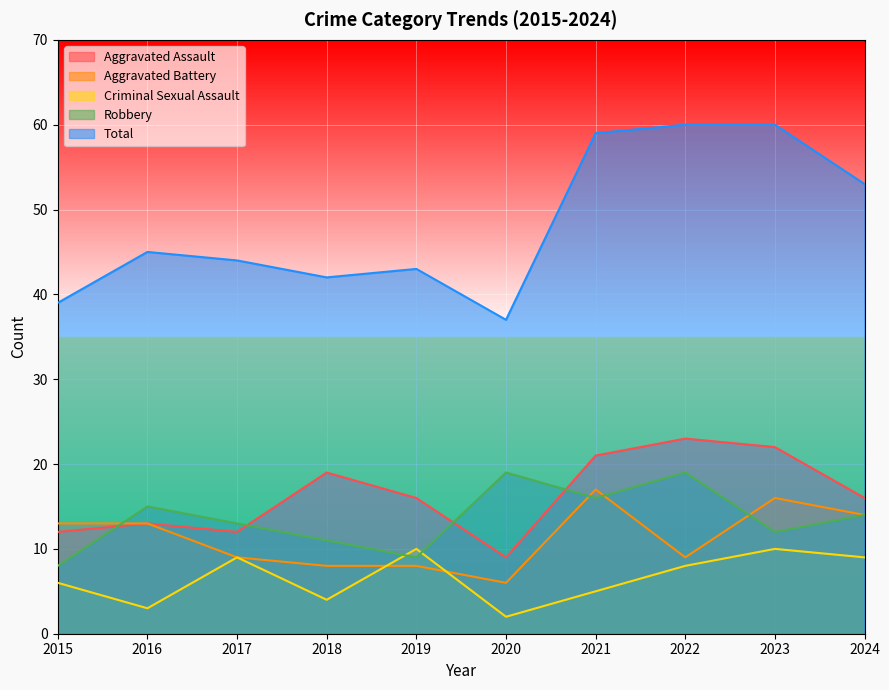

How many values in the Aggravated Battery series exceed 13?

3